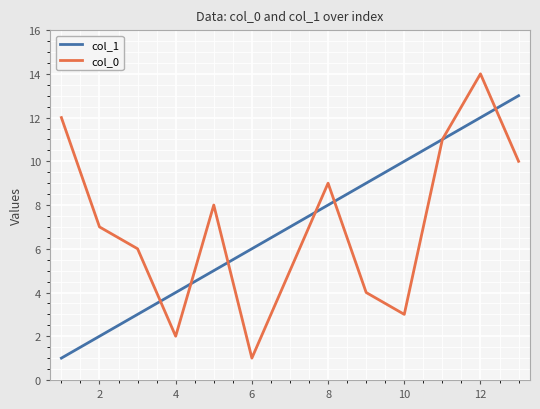

List the series in order of their peak value, highest first.

col_0, col_1